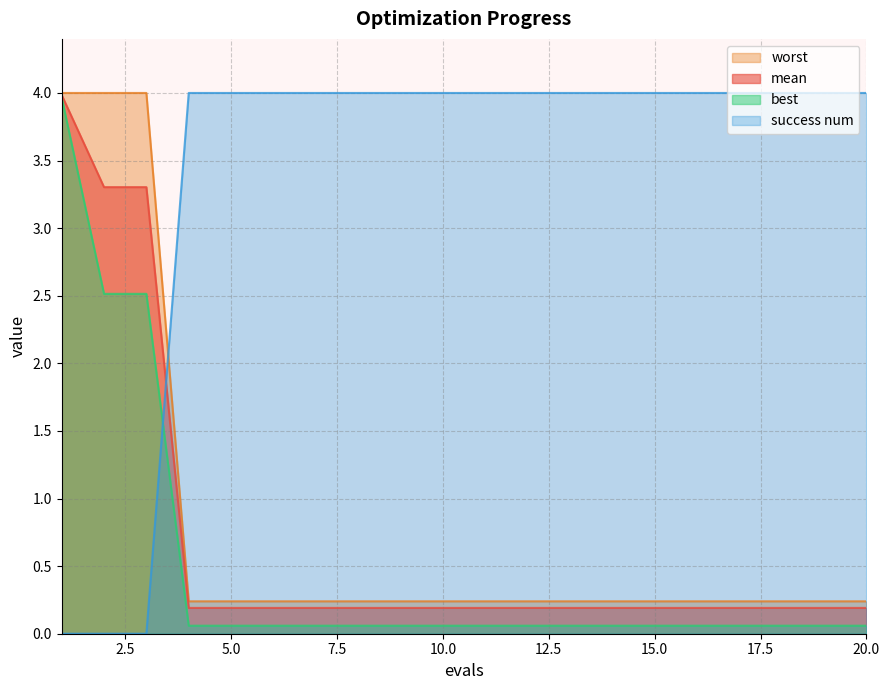

Which has a higher value, 20 or 15?

20